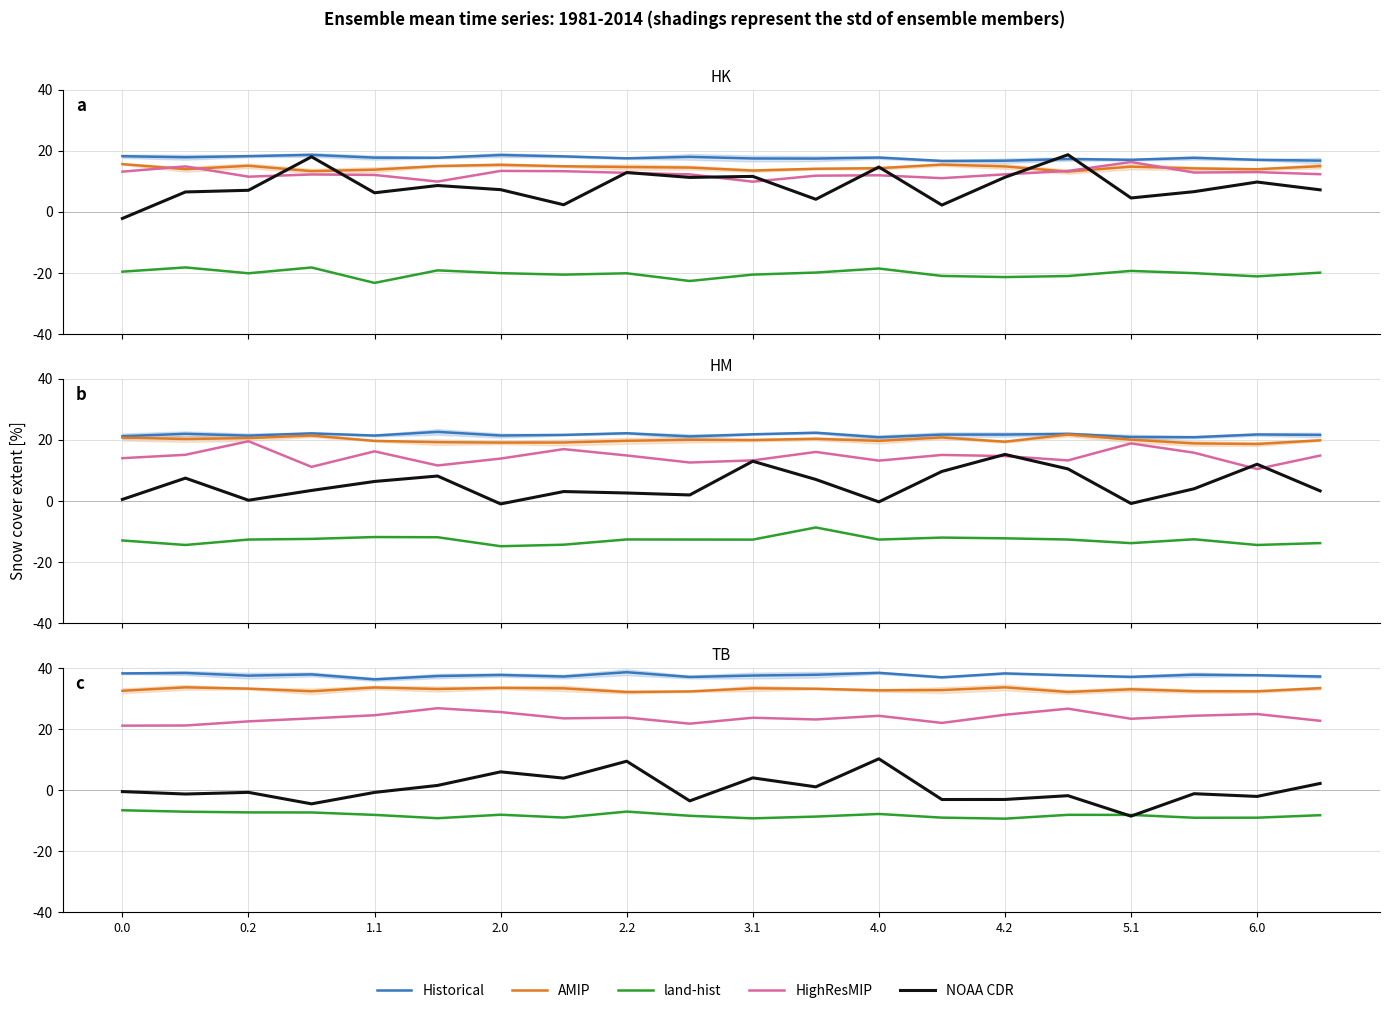

The value of NOAA CDR at 11 is 1.8. True or false?

False